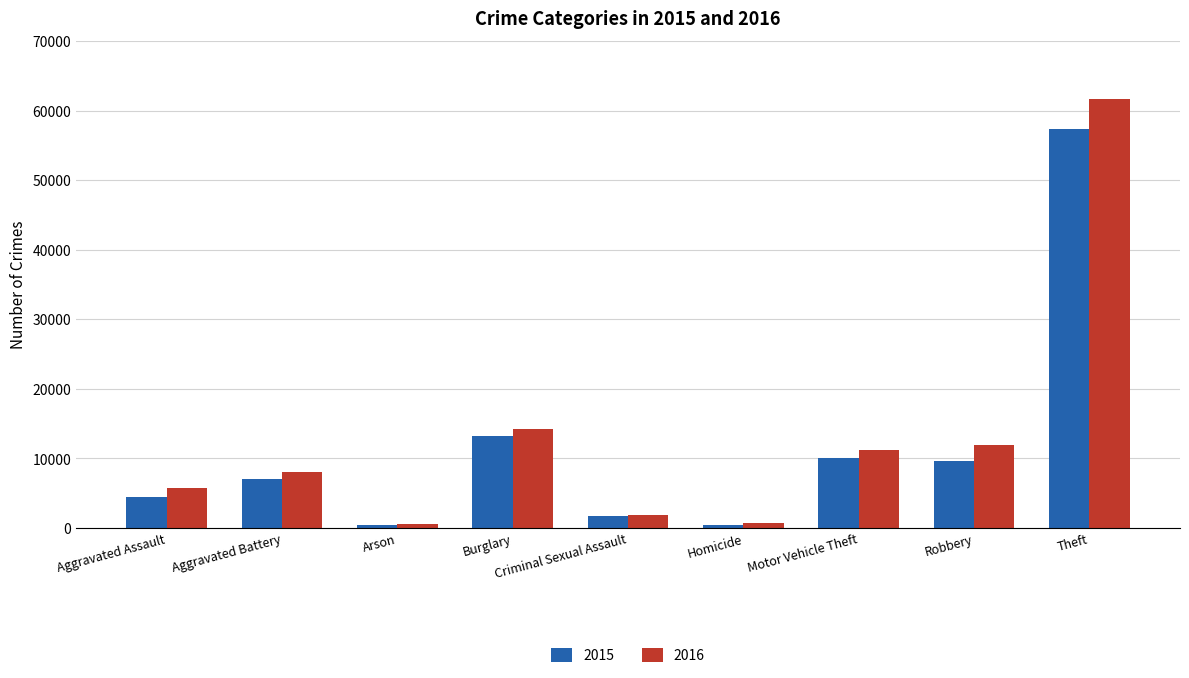

What is the total value across all series at Arson?

963